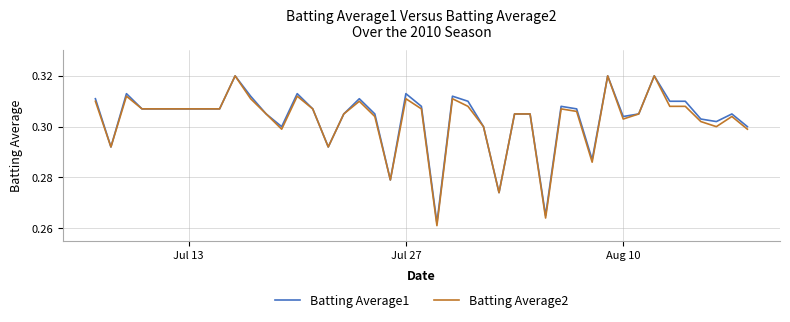

Which series has the widest spread of values?

Batting Average2